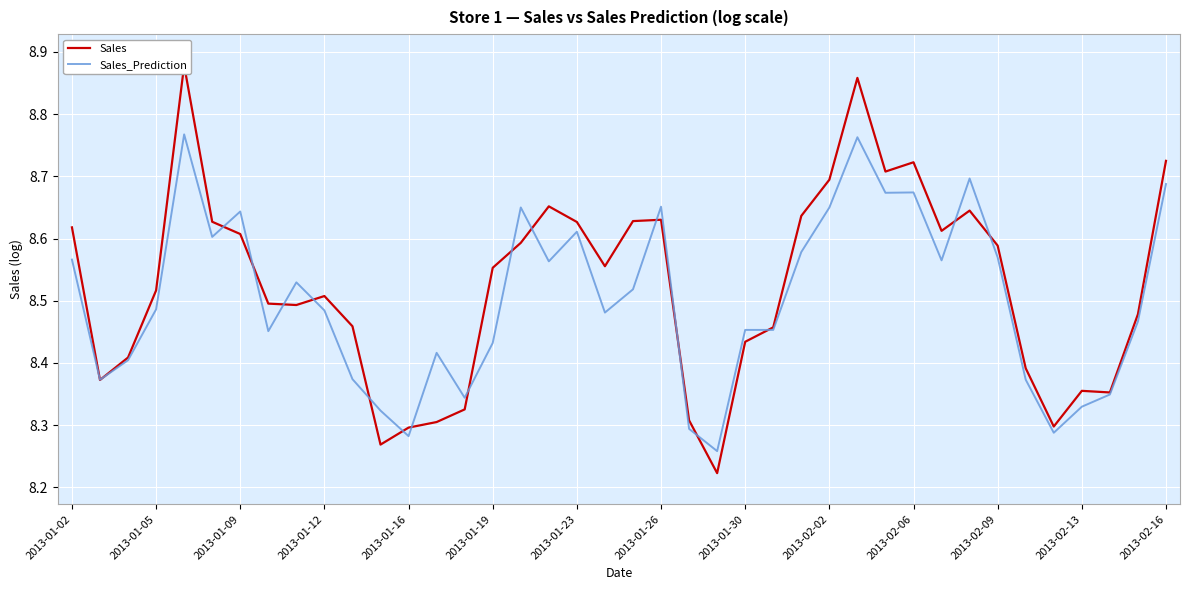

Rank the series by their maximum value, from lowest to highest.

Sales_Prediction, Sales